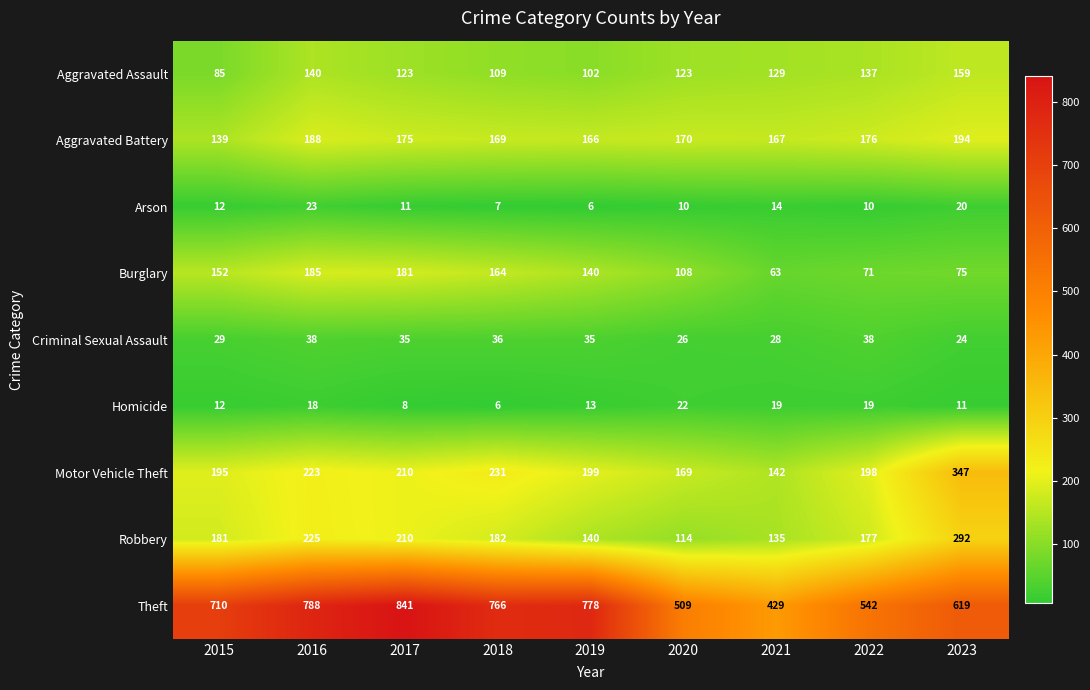

What is the average value of the Motor Vehicle Theft series?

213